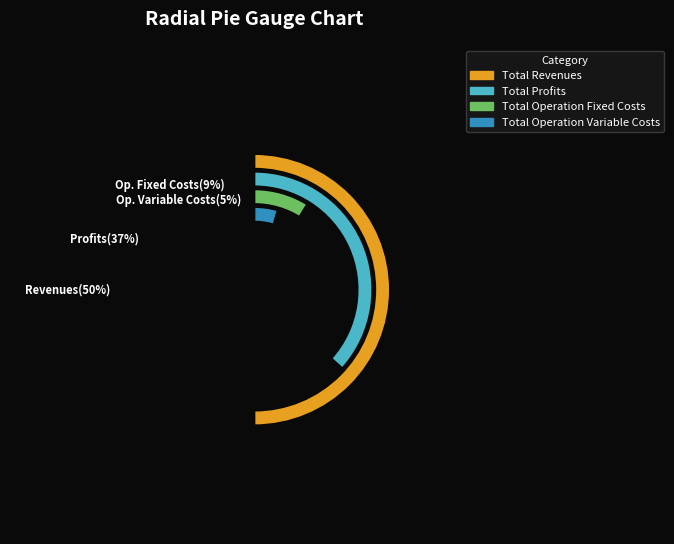

The Total Operation Fixed Costs slice represents 9% of the pie. True or false?

True